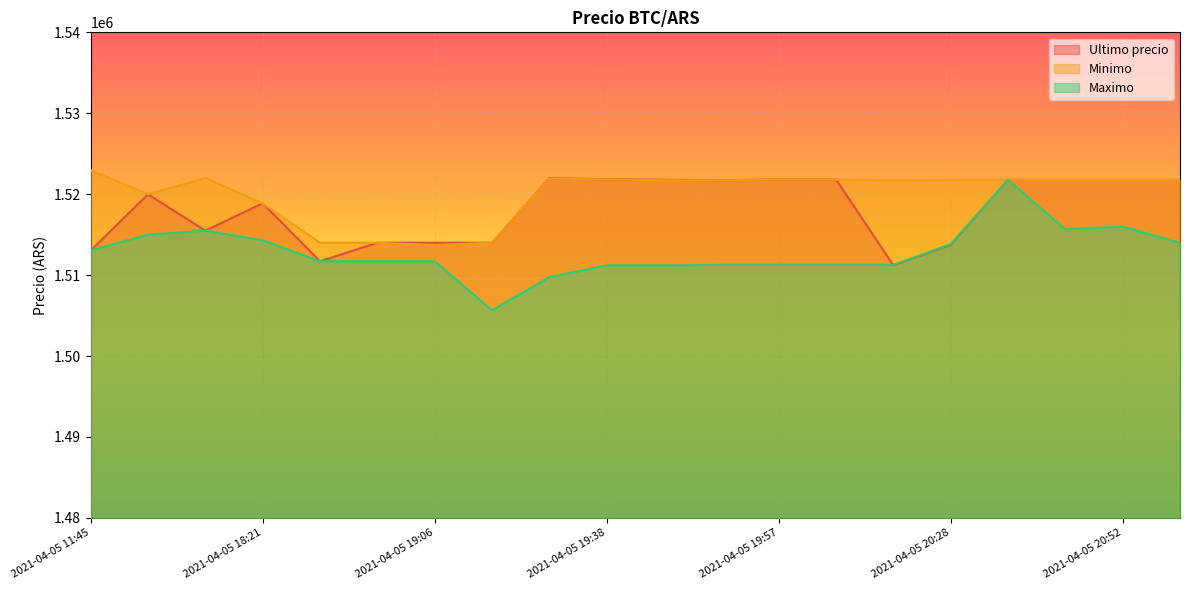

The Ultimo precio series shows 1511215.0 at 2021-04-05 20:15. True or false?

True